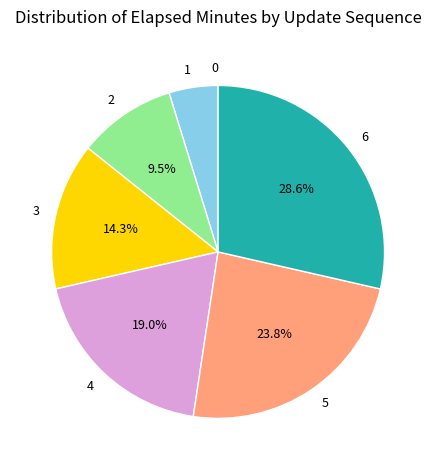

Which has a higher value, 6 or 2?

6